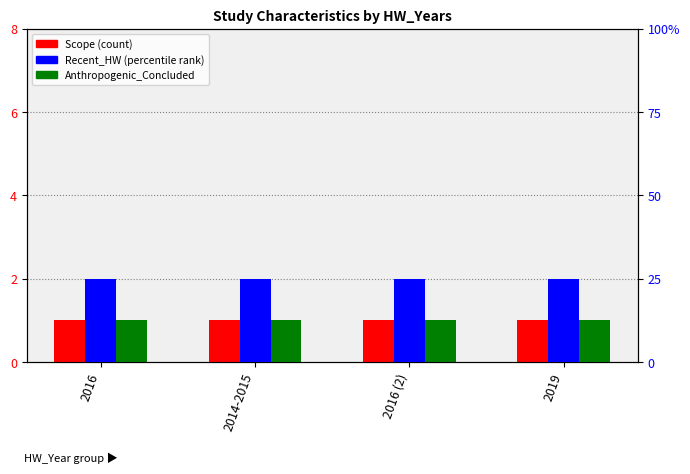

At which label does Anthropogenic_Concluded reach its peak?

2016